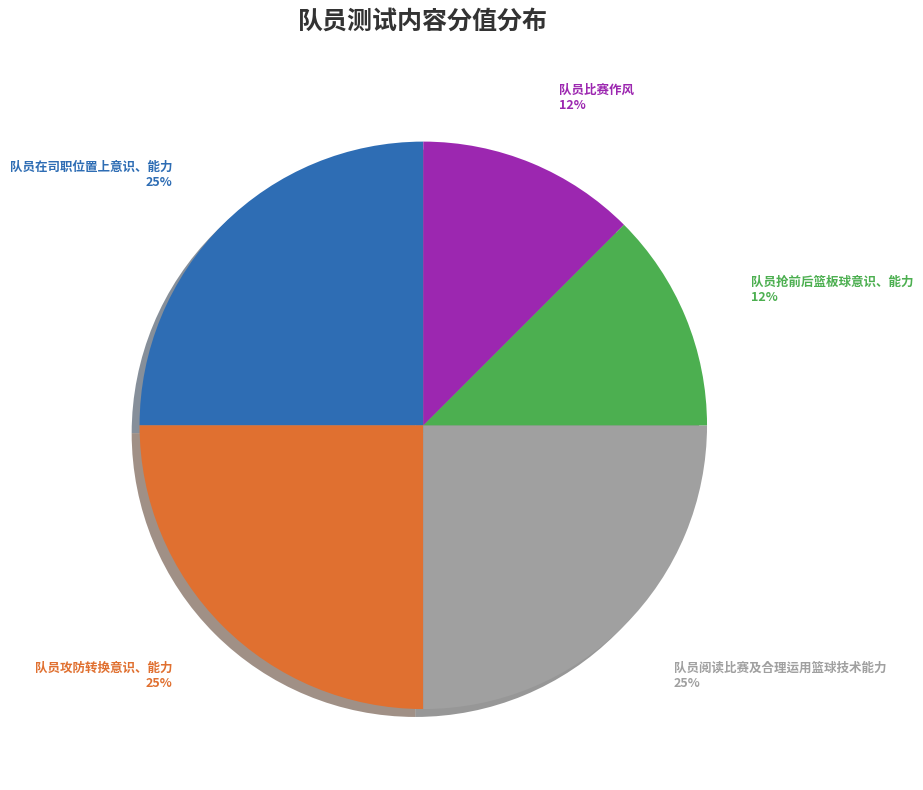

Is the sum of 队员比赛作风 and 队员攻防转换意识、能力 greater than half?

No